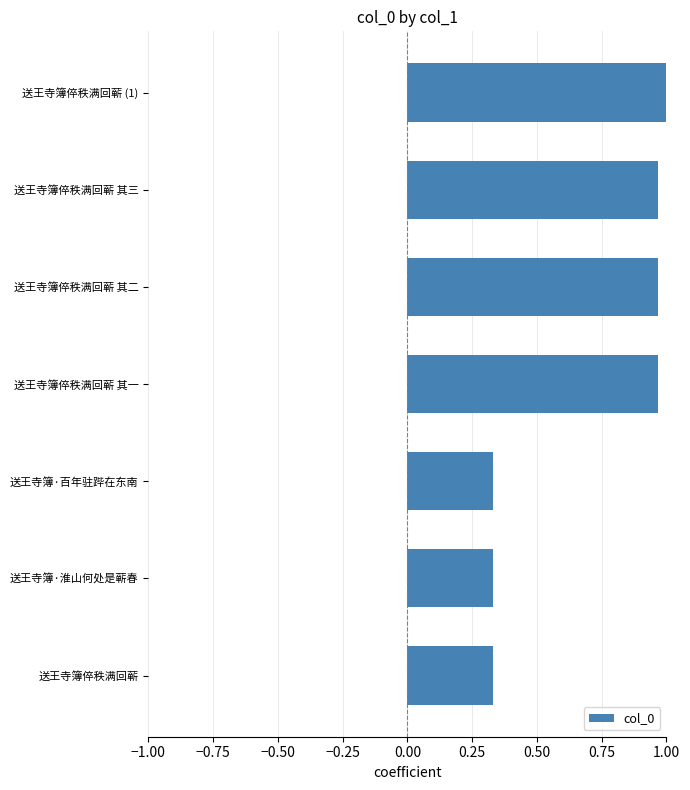

Between 送王寺簿·淮山何处是蕲春 and 送王寺簿倅秩满回蕲 其三, which is larger?

送王寺簿倅秩满回蕲 其三